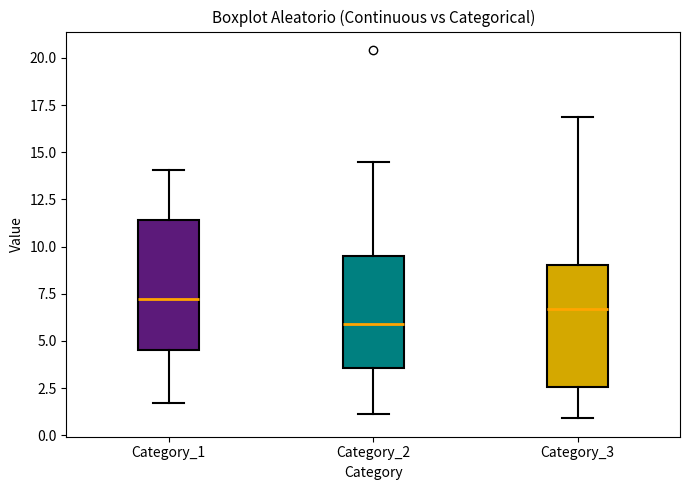

Reading left to right, transcribe this box plot: for each box, give where its median line is, the range the box spans, and where its two whiskers end, as read against the y-axis. The values are not printed on the chart, so give them approximately, as read against the axis.

Category_1: median 7.0, box 4.5 to 11.5, whiskers 1.5 to 14.0
Category_2: median 6.0, box 3.5 to 9.5, whiskers 1.0 to 14.5
Category_3: median 6.5, box 2.5 to 9.0, whiskers 1.0 to 17.0